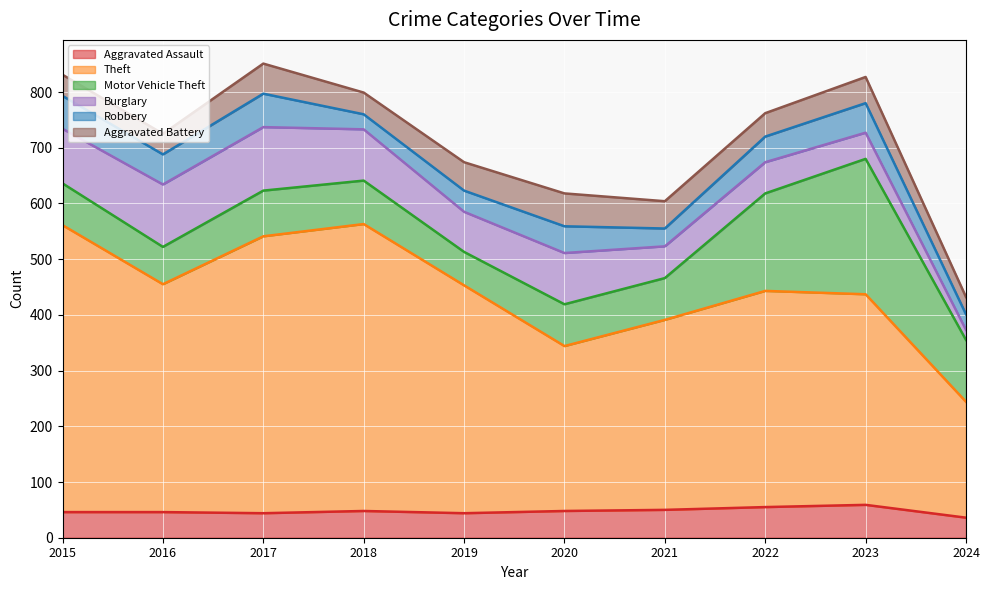

Reading left to right, list all the values displayed in this chart.

Aggravated Assault: 2015=46	2016=46	2017=44	2018=48	2019=44	2020=48	2021=50	2022=55	2023=59	2024=36
Theft: 2015=515	2016=409	2017=497	2018=515	2019=409	2020=296	2021=341	2022=388	2023=378	2024=208
Motor Vehicle Theft: 2015=75	2016=67	2017=82	2018=78	2019=60	2020=75	2021=75	2022=175	2023=243	2024=111
Burglary: 2015=98	2016=112	2017=114	2018=92	2019=72	2020=92	2021=57	2022=56	2023=47	2024=18
Robbery: 2015=59	2016=54	2017=60	2018=27	2019=38	2020=48	2021=32	2022=46	2023=53	2024=28
Aggravated Battery: 2015=38	2016=37	2017=54	2018=39	2019=51	2020=59	2021=49	2022=42	2023=47	2024=31